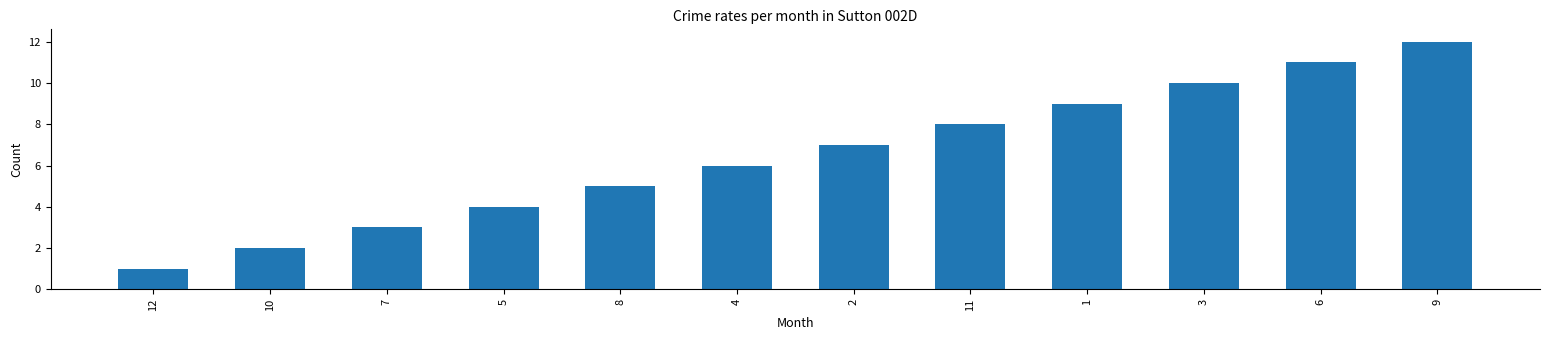

Rank the categories by value from highest to lowest.

9, 6, 3, 1, 11, 2, 4, 8, 5, 7, 10, 12